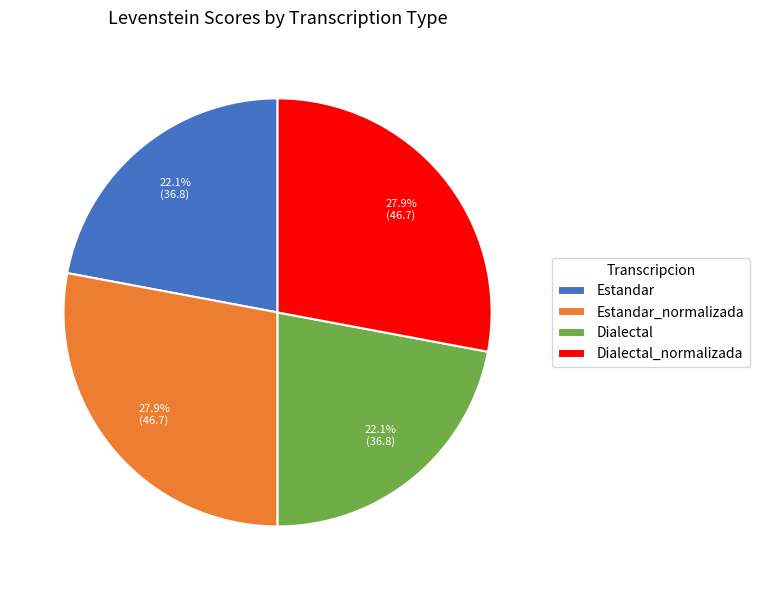

Is there any slice that represents more than half of the pie?

No